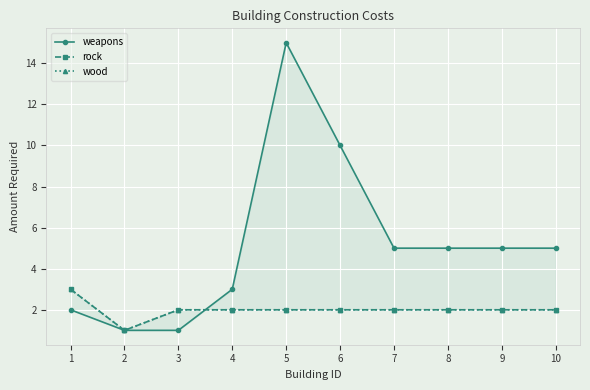

Count the number of categories in the chart.

10